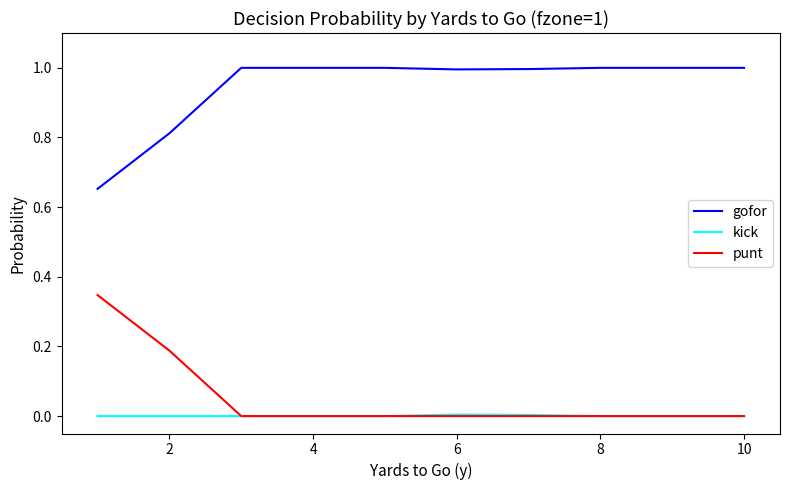

What is the greatest value displayed?

1.0